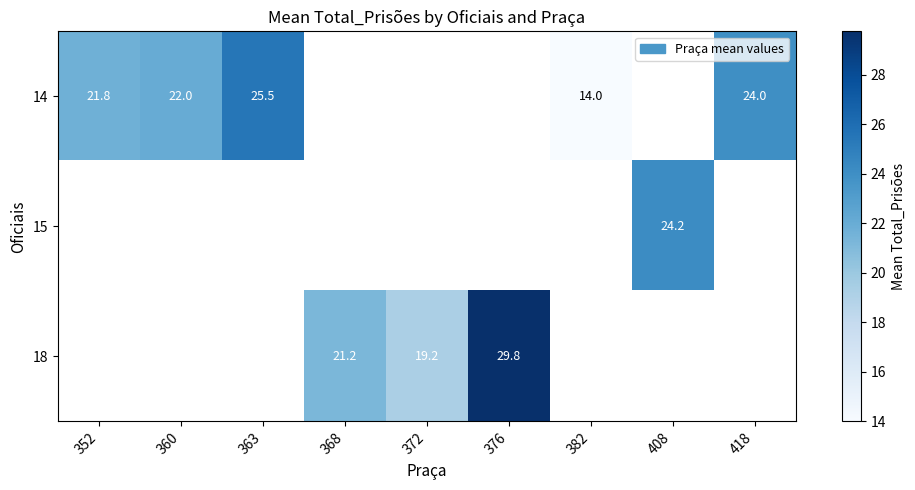

At how many categories does at least one series exceed 18?

8